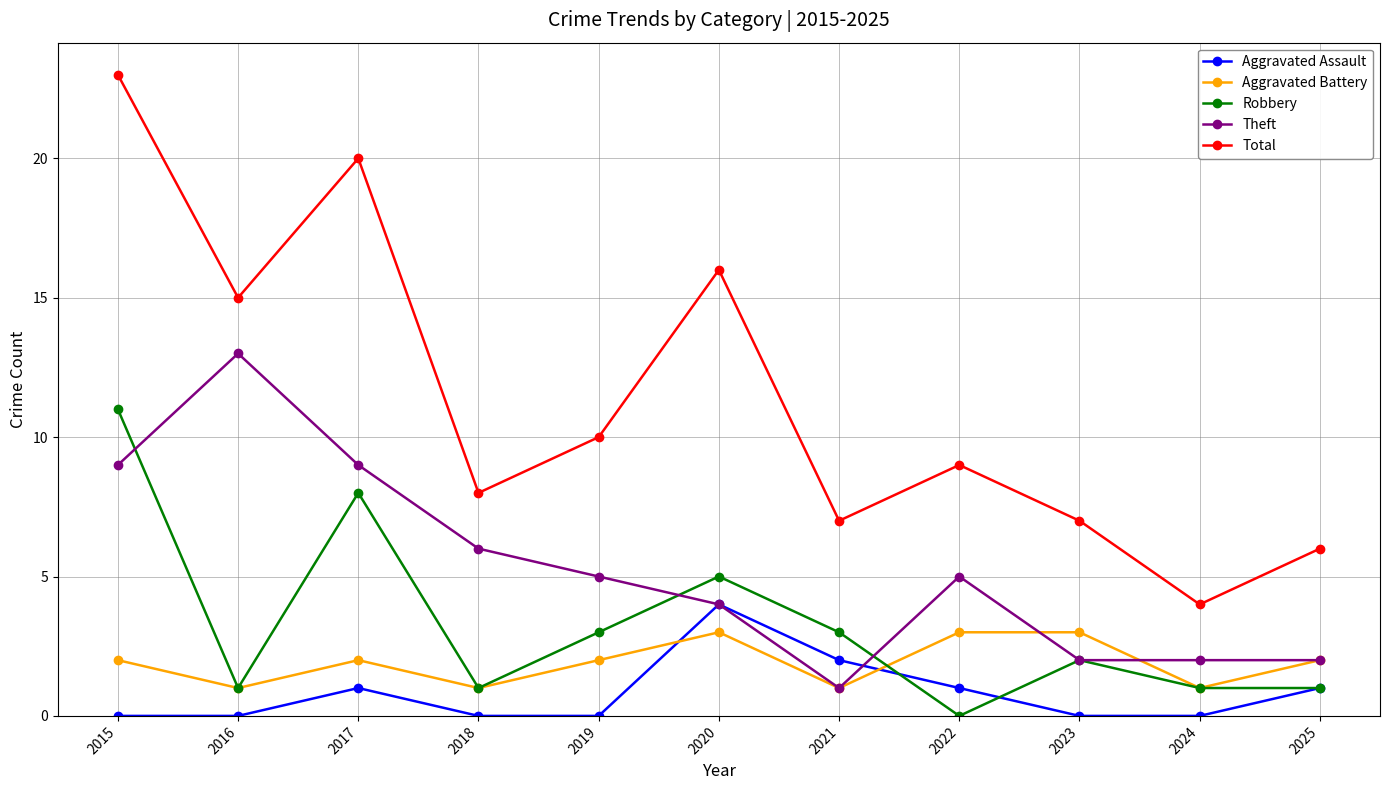

What is the maximum value shown in the chart?

23